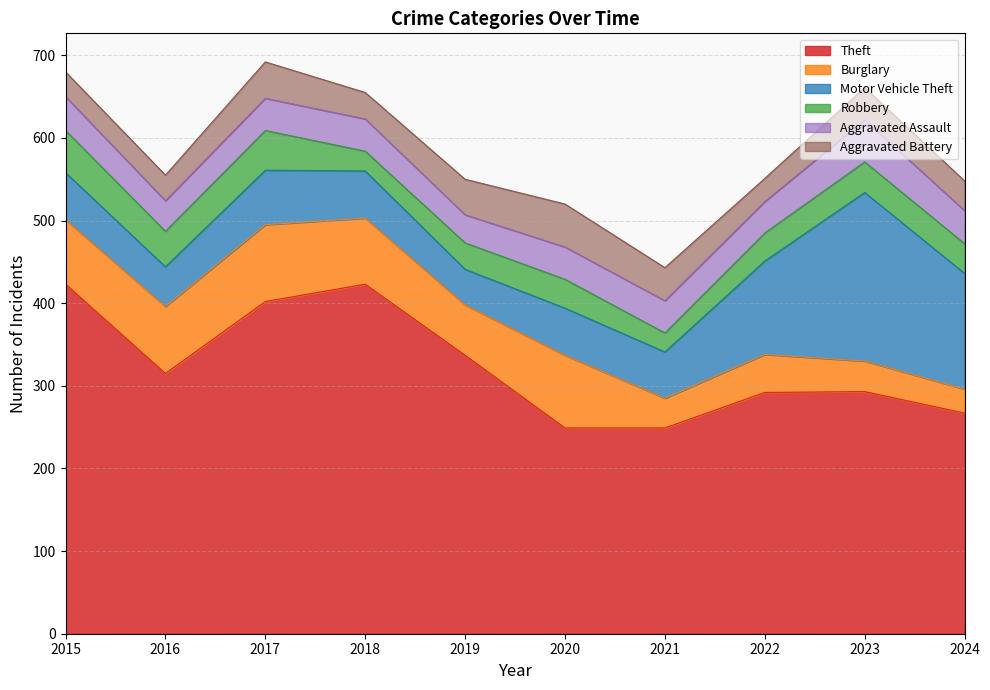

What is the greatest value displayed?

423